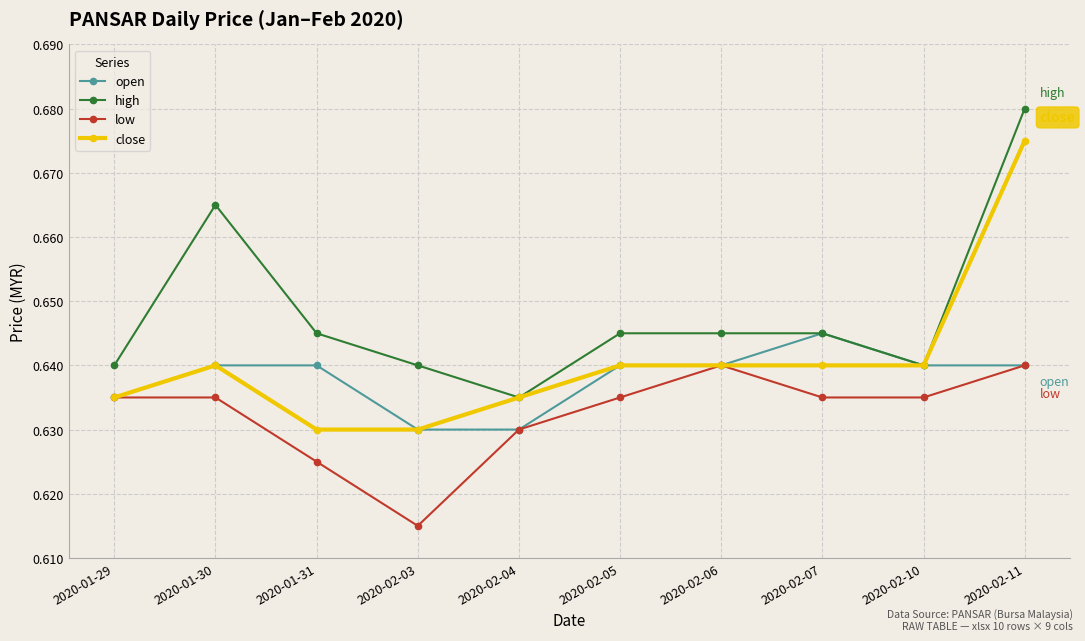

True or false: low has a value of 1.0 at 2020-02-06.

False